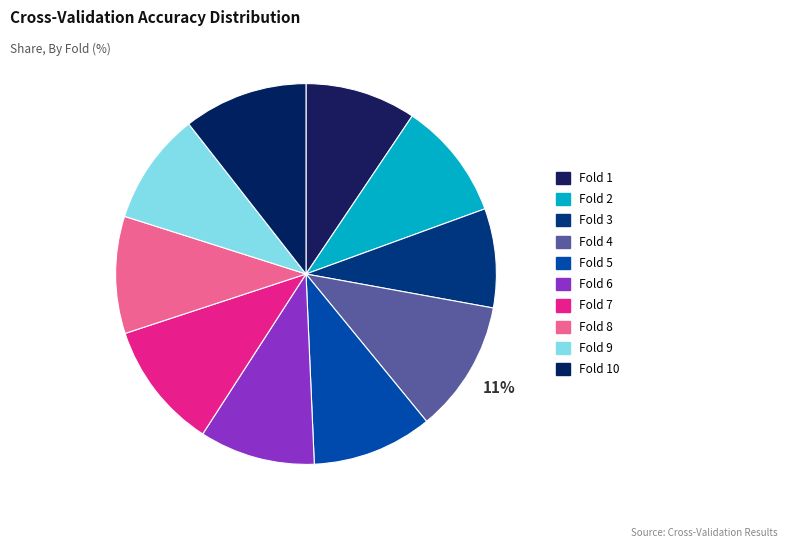

The Fold 4 slice represents 11% of the pie. True or false?

True